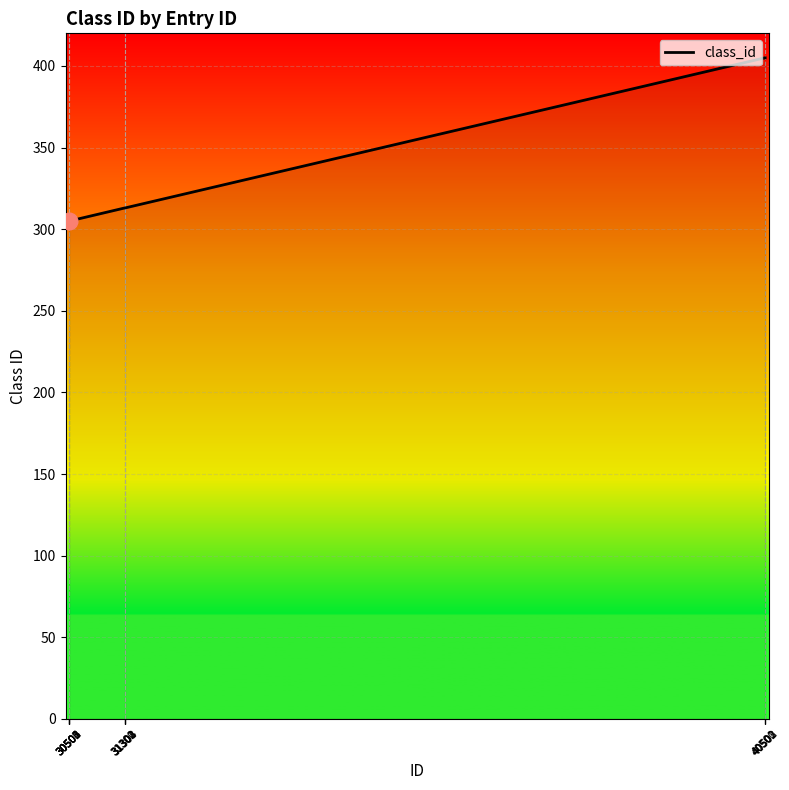

What is the approximate value at 31304, to the nearest 50?

300